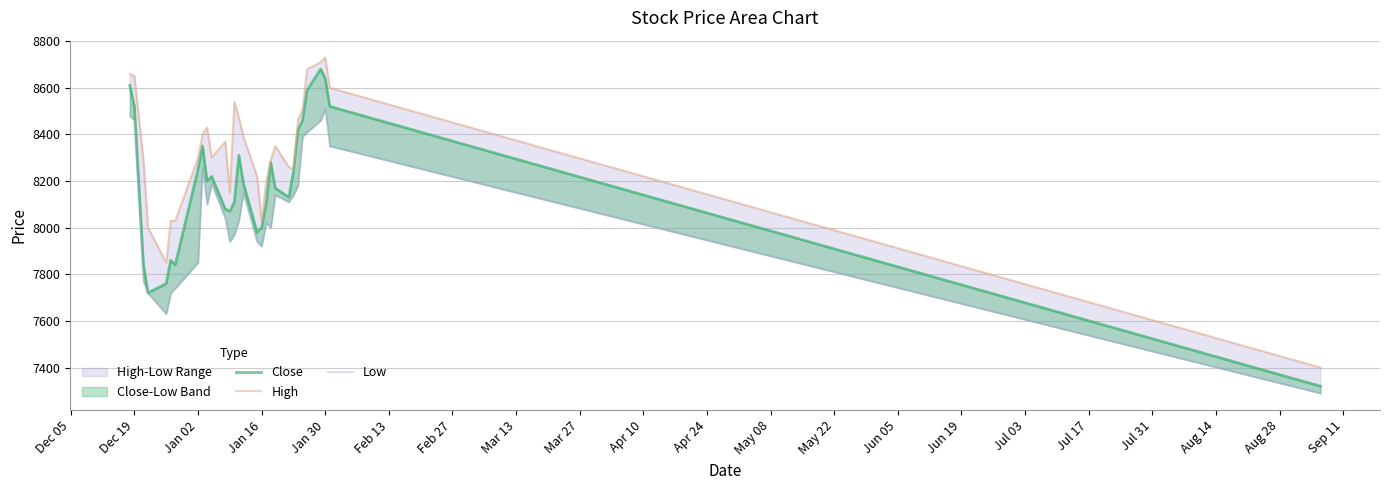

What is the difference between the maximum and minimum values in the Low series?

1220